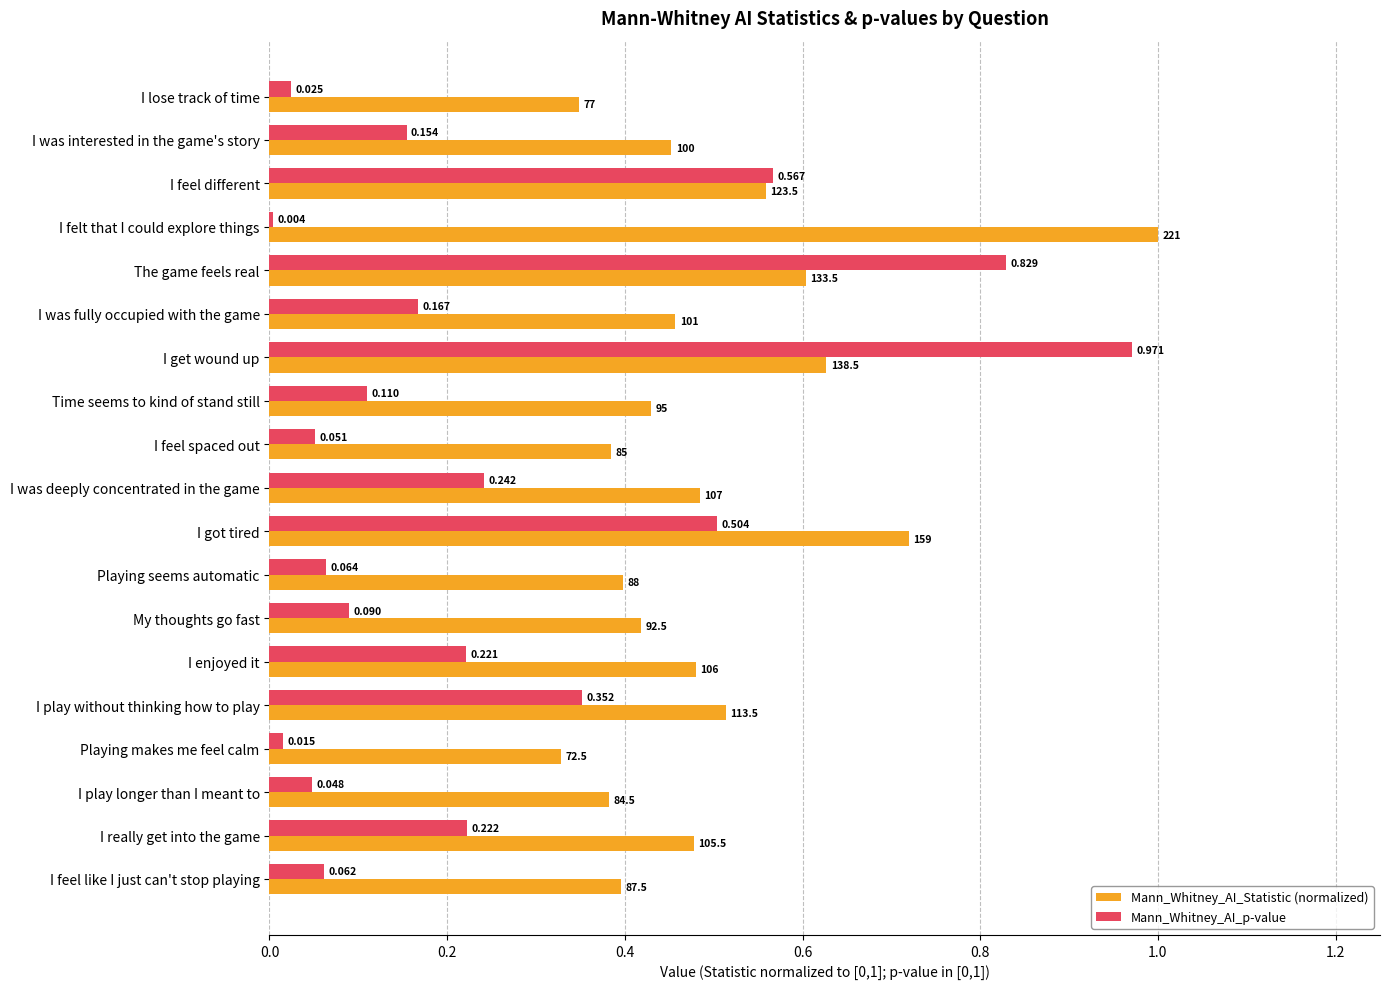

Which series has the widest spread of values?

Mann_Whitney_AI_p-value